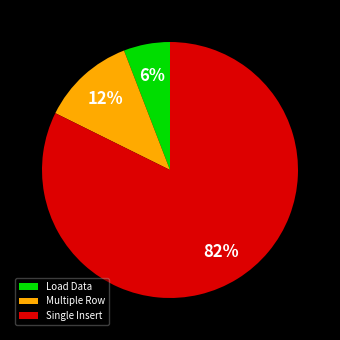

Rank the categories by value from lowest to highest.

Load Data, Multiple Row, Single Insert